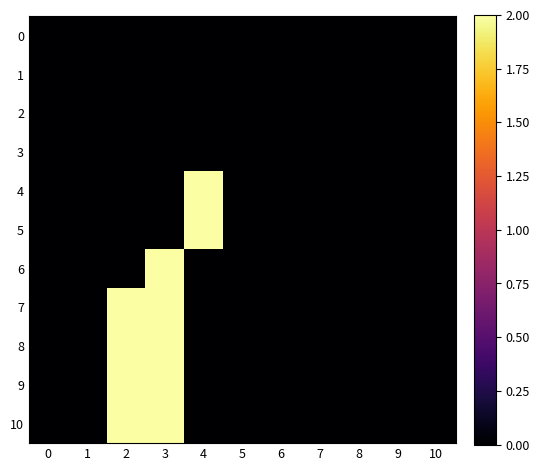

What is the greatest value displayed?

2